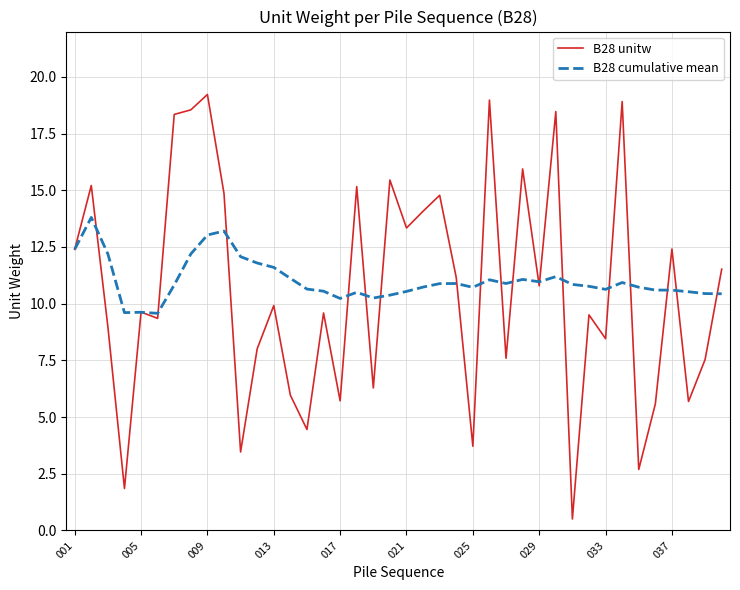

What is the maximum value for B28 cumulative mean?

13.8